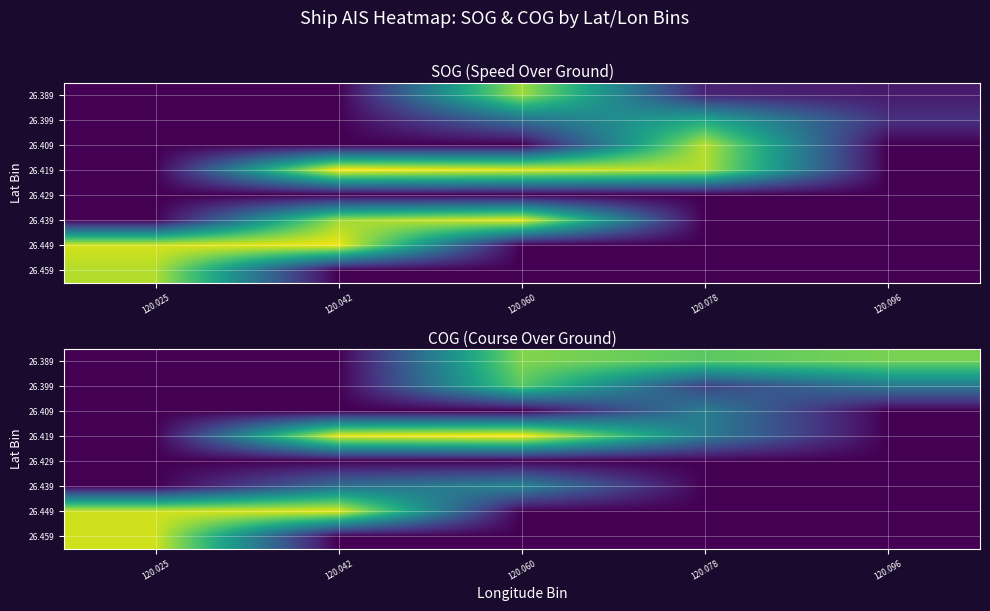

What is the total value across all series at 120.096?

395.2